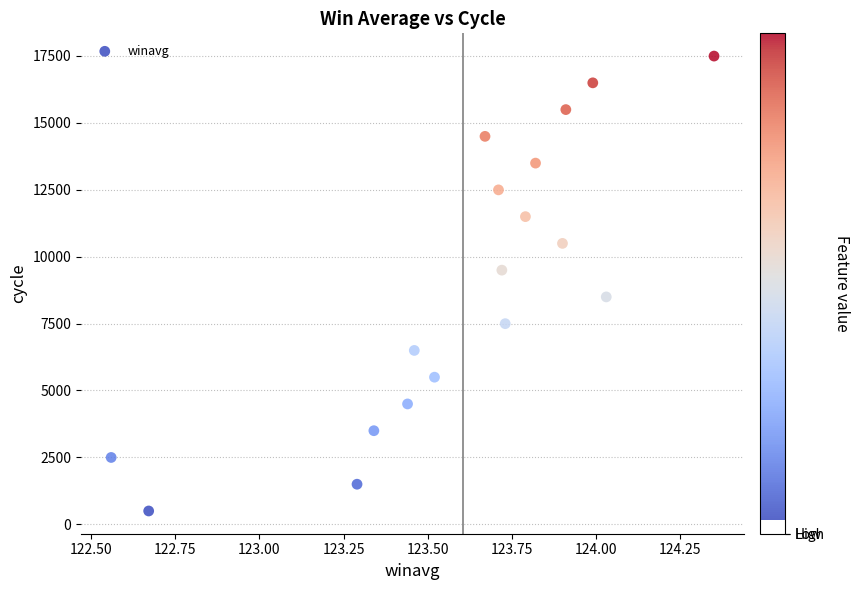

What is the range of Y values (max minus min)?

17000